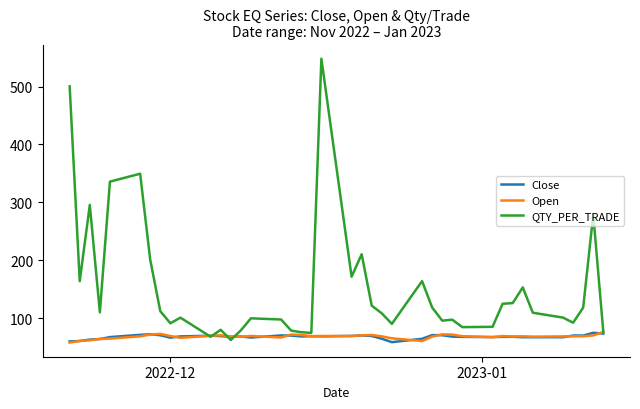

Which series has the largest range (max minus min)?

QTY_PER_TRADE